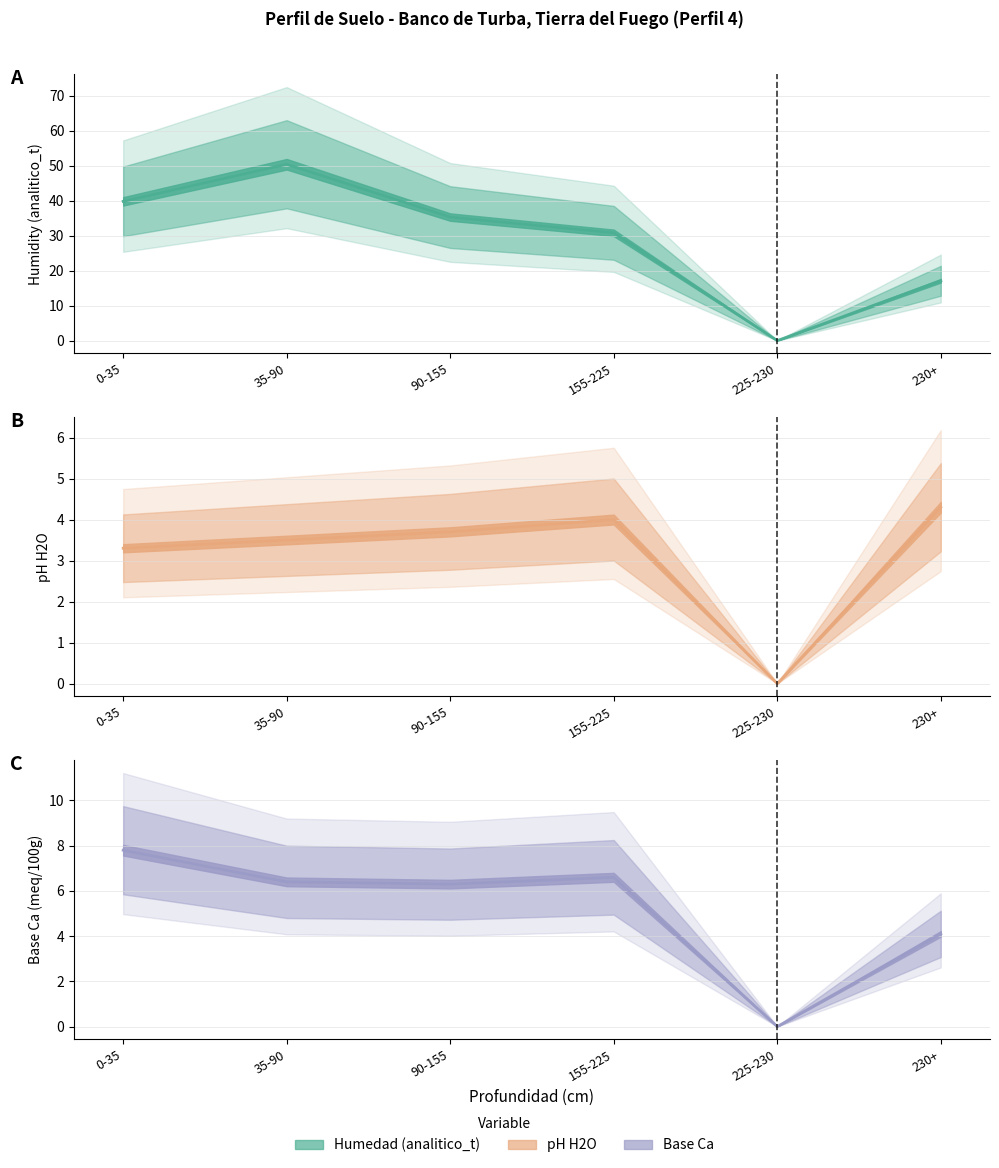

True or false: analitico_t and analitico_base_ca cross at least once.

False